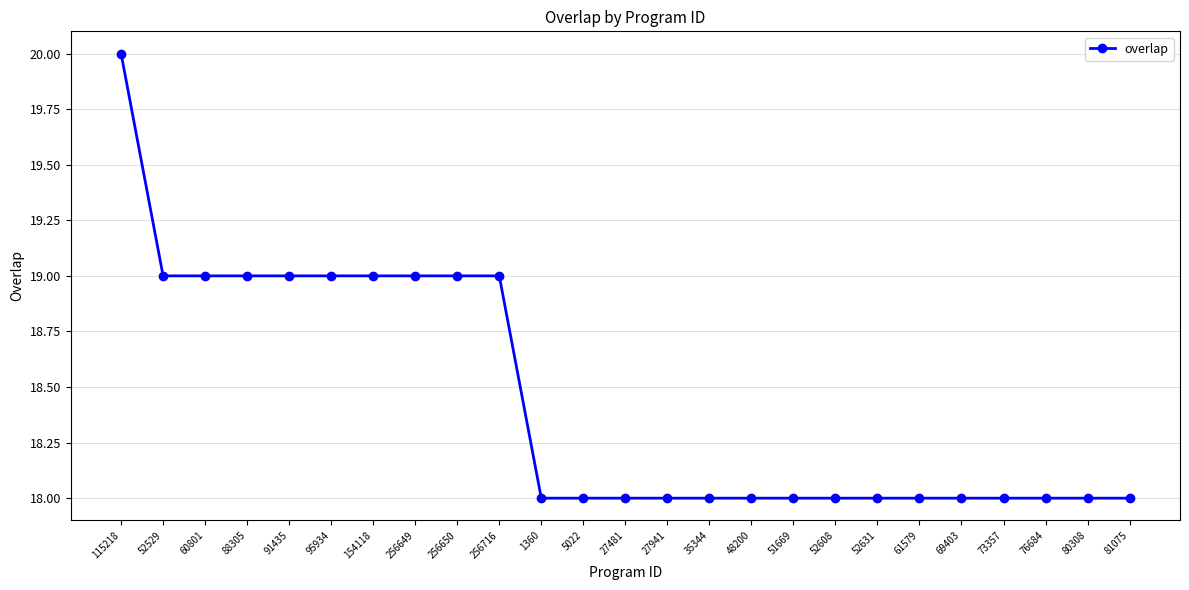

Approximately how many times larger is the value at 115218 compared to 52608?

1.1